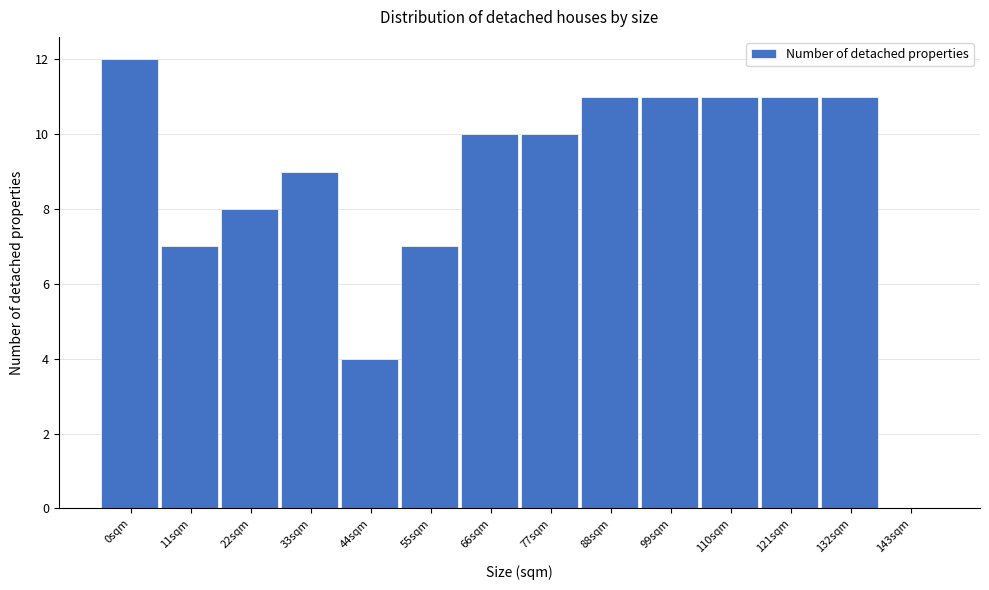

Reading right to left, what are all the values shown in this chart?

143sqm=0	132sqm=11	121sqm=11	110sqm=11	99sqm=11	88sqm=11	77sqm=10	66sqm=10	55sqm=7	44sqm=4	33sqm=9	22sqm=8	11sqm=7	0sqm=12